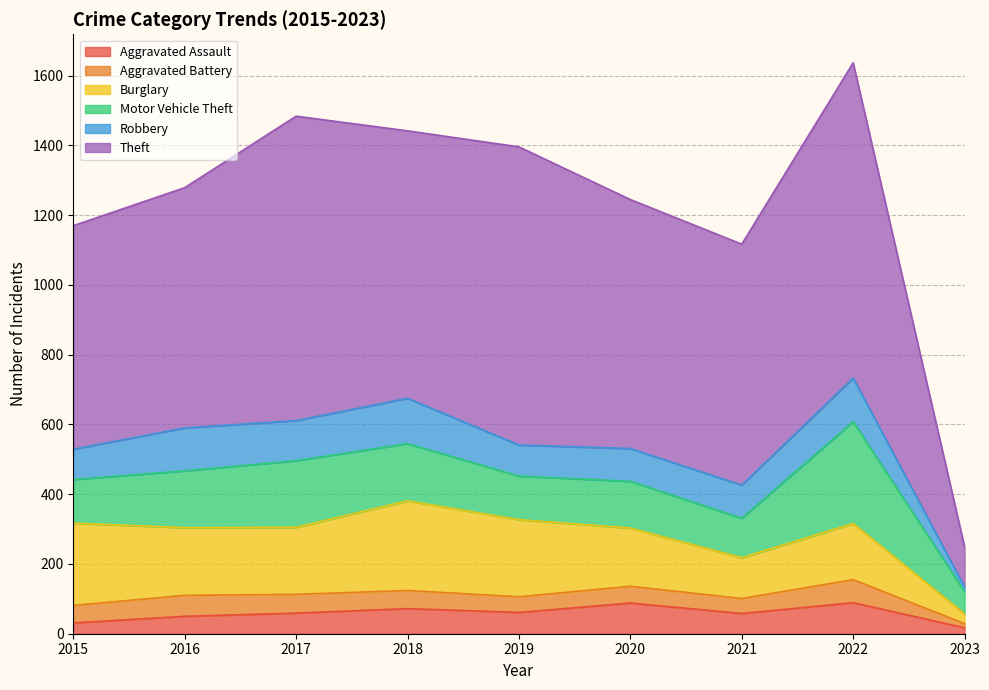

What is the sum of the Burglary values at 2015 and 2022?

397